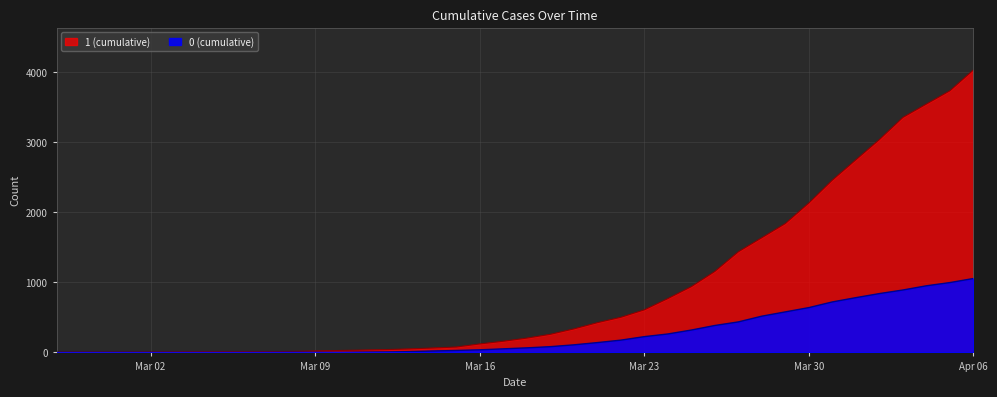

What is the spread (max minus min) of values at 2020-03-08?

12